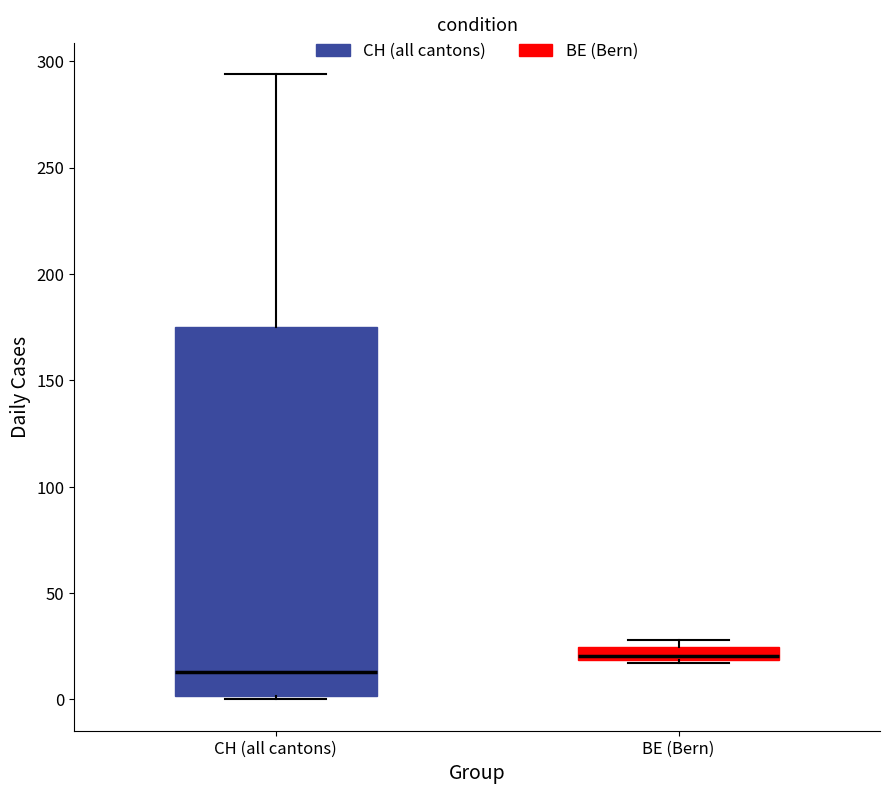

Which box is the tallest, from its lower edge to its upper edge?

CH (all cantons)